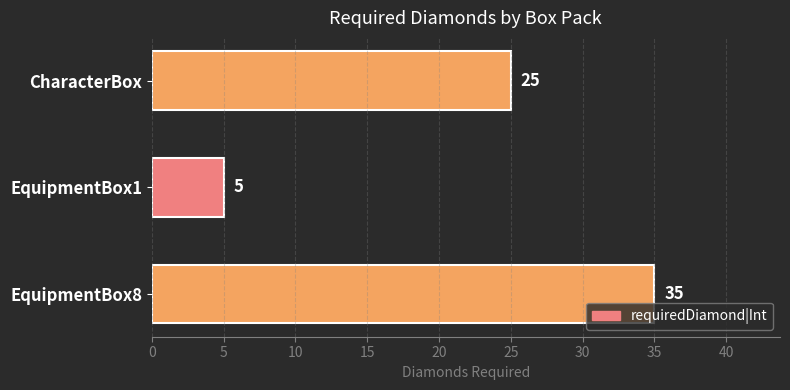

What is the ratio of the value at CharacterBox to the value at EquipmentBox1?

5.0